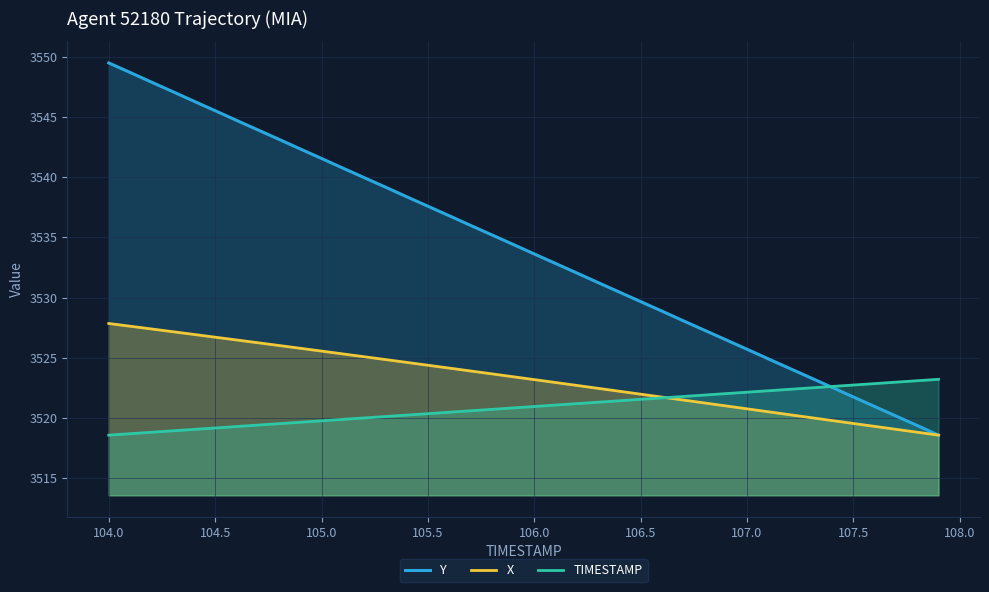

The X series shows 1742.7 at 105.5. True or false?

False